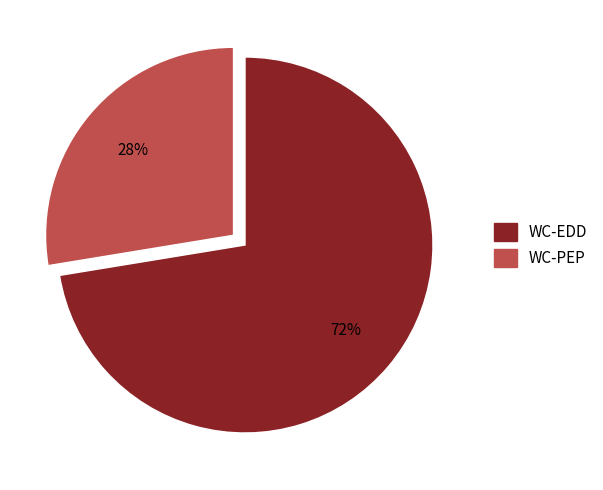

To the nearest percent, what percentage of the pie is WC-PEP?

28%